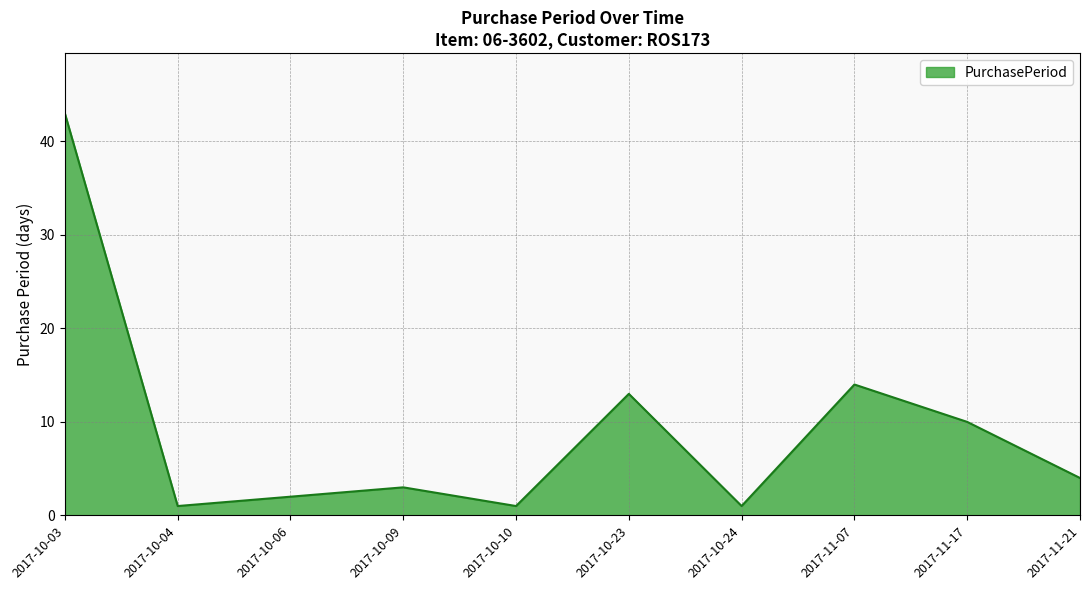

The chart shows a value of 7 at 2017-11-21. True or false?

False